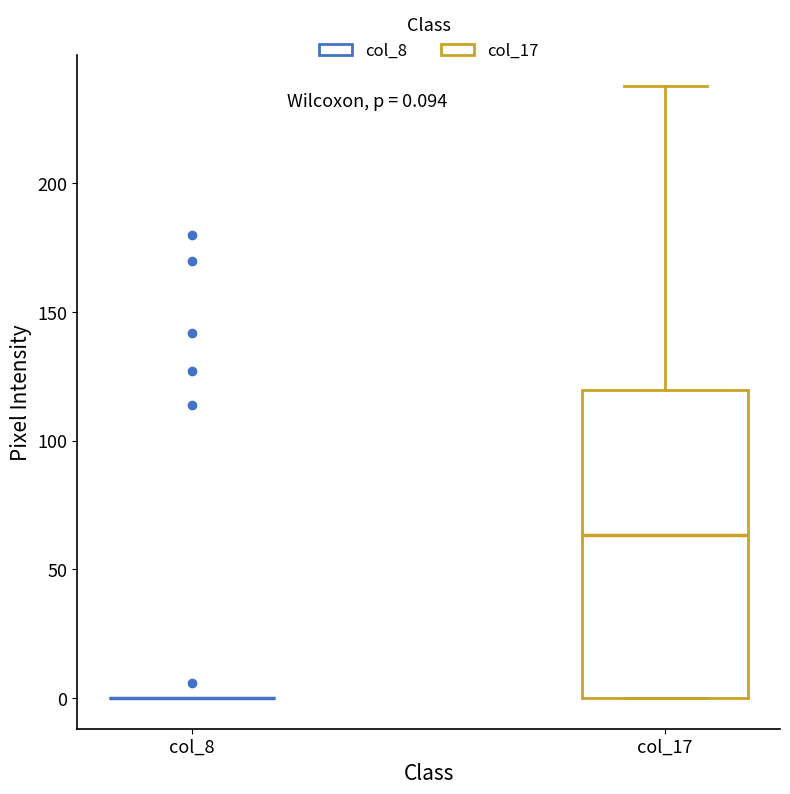

Which box is the tallest, from its lower edge to its upper edge?

col_17